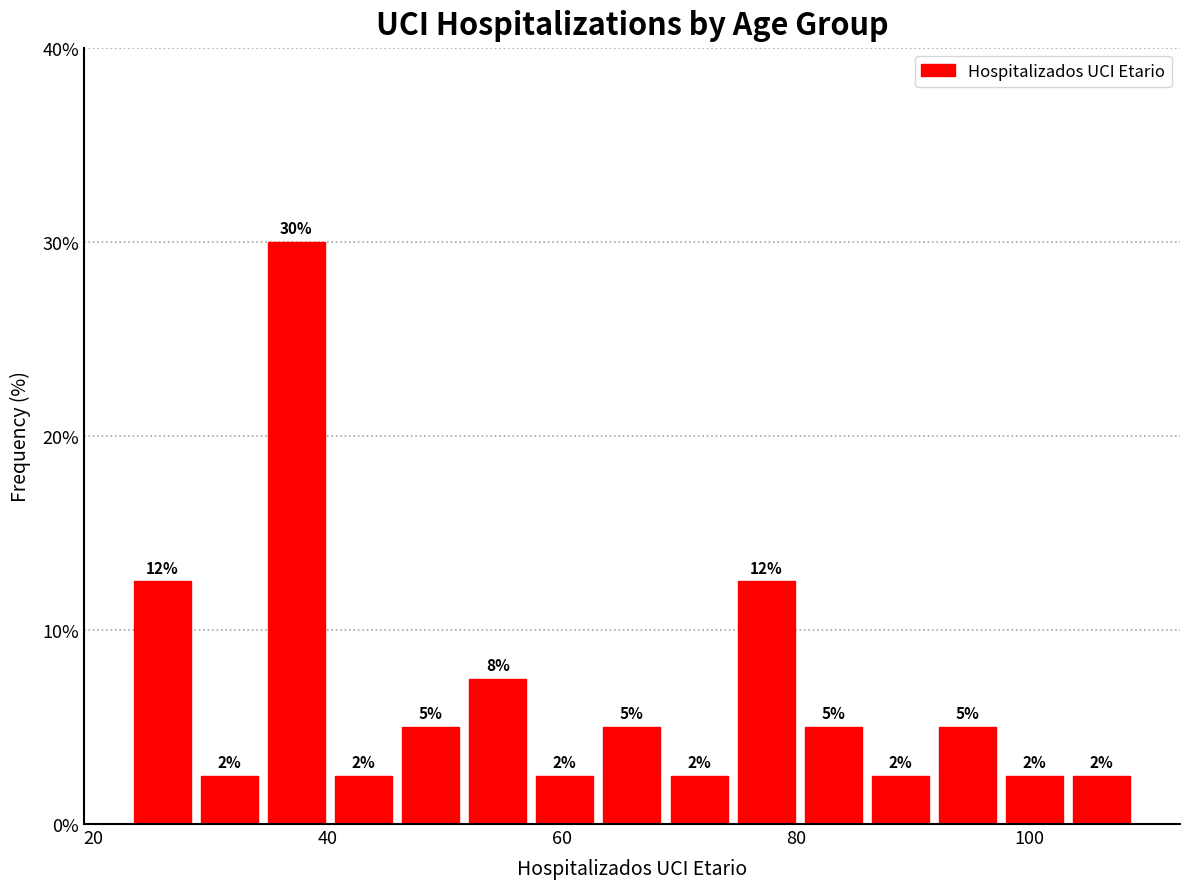

Read against the x-axis, roughly where is the centre of the tallest bar?

38